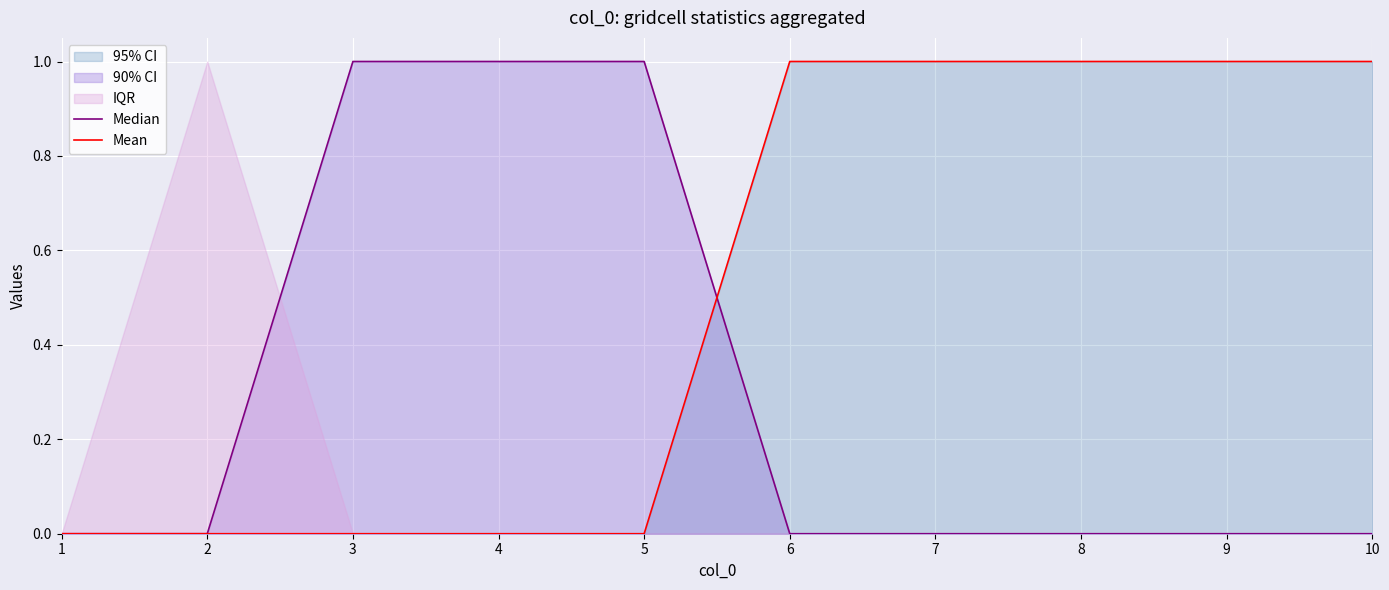

Between which two adjacent categories do Median and Mean first intersect?

5 and 6